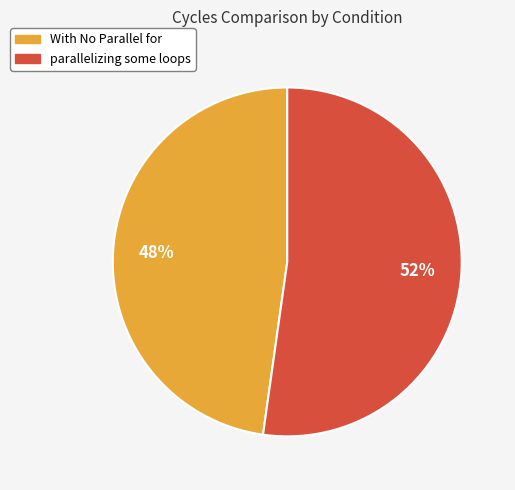

The With No Parallel for slice represents 48% of the pie. True or false?

True